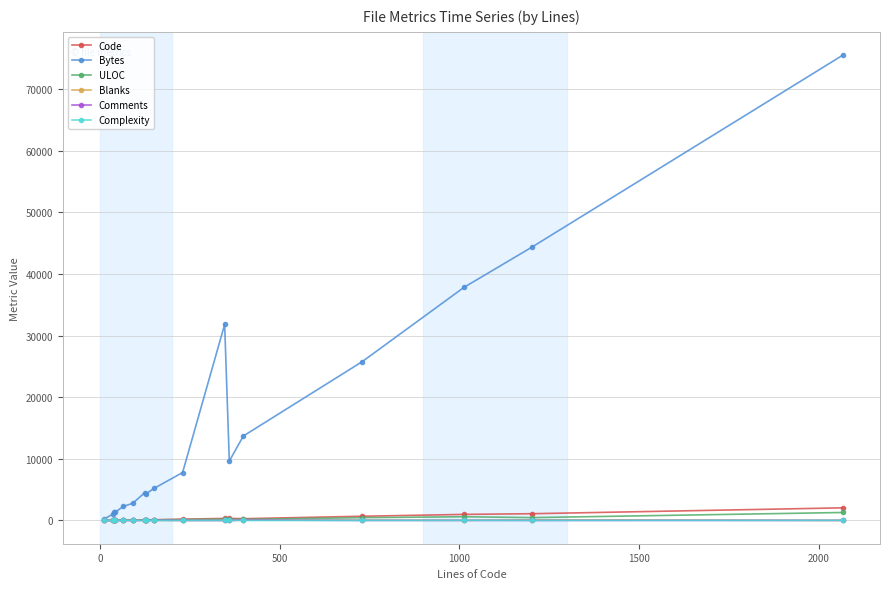

How many data points in Blanks are less than 11?

8